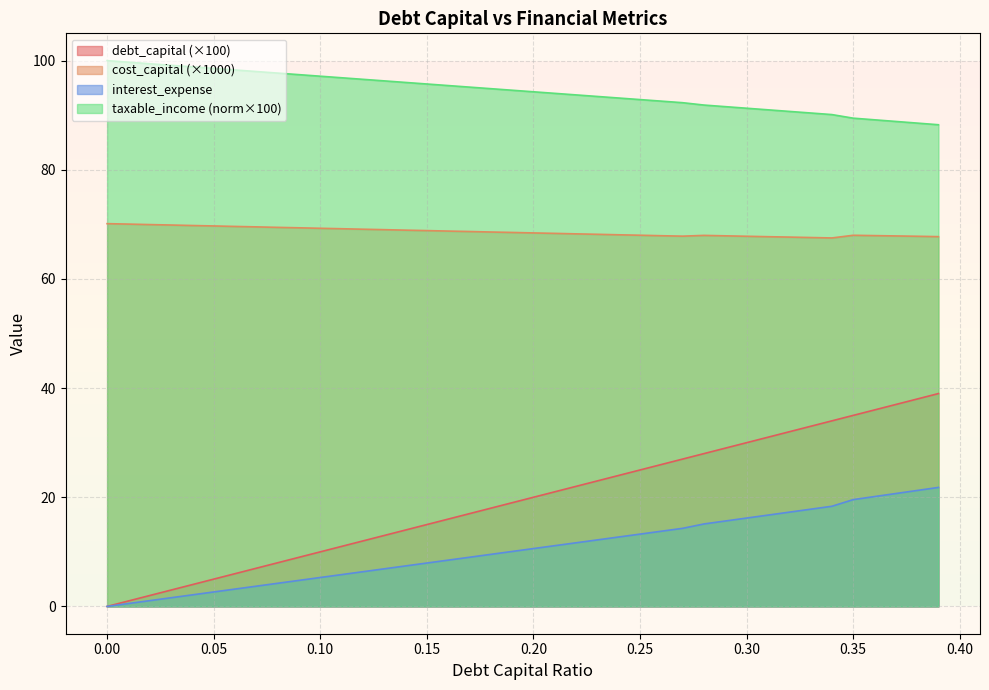

Rank the categories by cost_capital value from highest to lowest.

0.0, 0.01, 0.02, 0.03, 0.04, 0.05, 0.06, 0.07, 0.08, 0.09, 0.1, 0.11, 0.12, 0.13, 0.14, 0.15, 0.16, 0.17, 0.18, 0.19, 0.2, 0.21, 0.22, 0.23, 0.24, 0.25, 0.35, 0.28, 0.36, 0.26, 0.29, 0.37, 0.27, 0.3, 0.38, 0.39, 0.31, 0.32, 0.33, 0.34